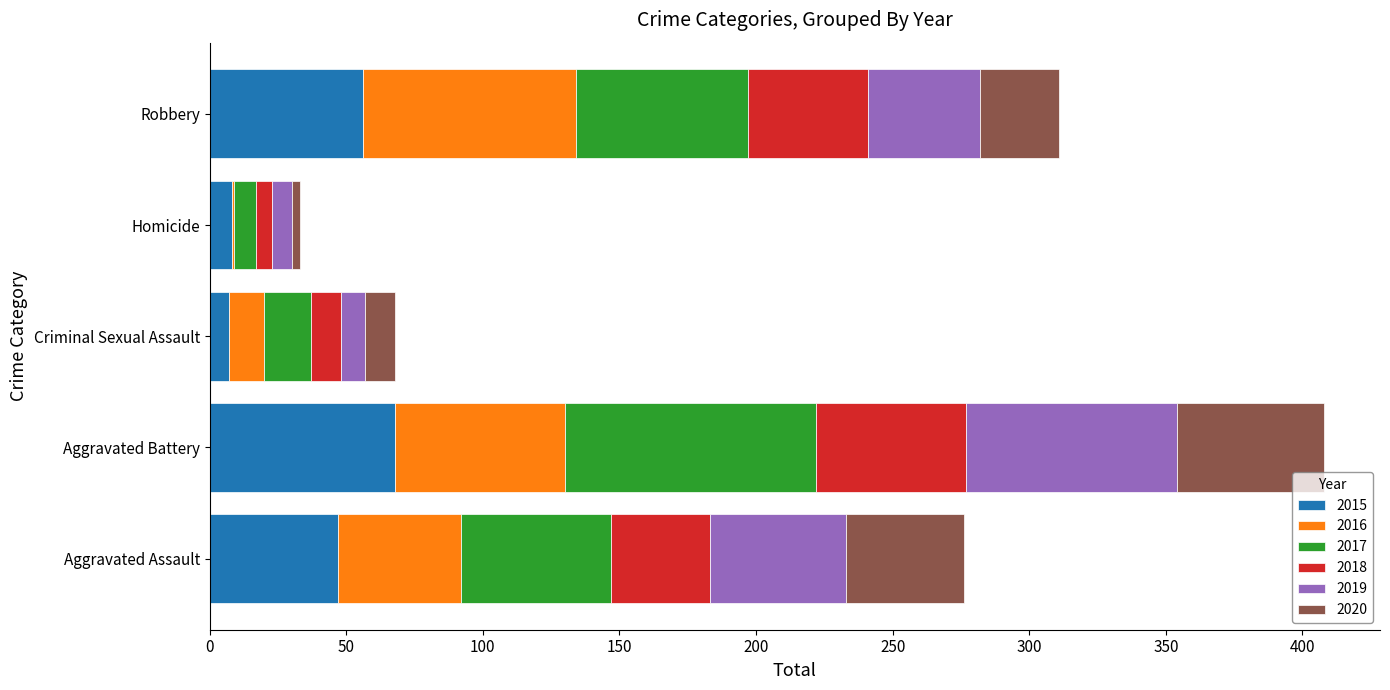

The 2015 series shows 99 at Robbery. True or false?

False